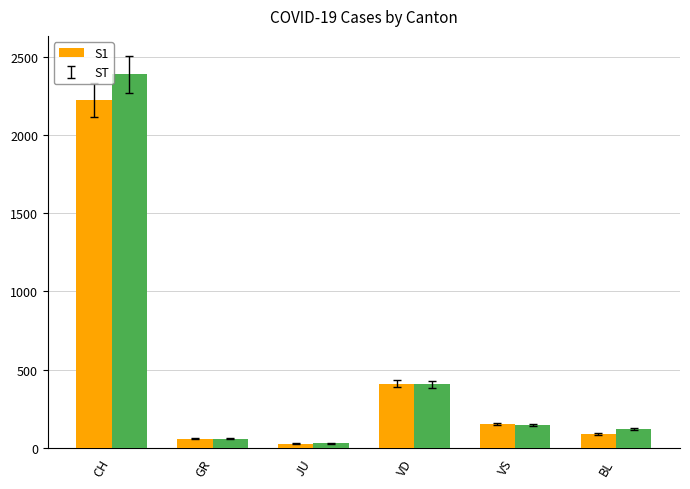

Rank the series by their average value, from lowest to highest.

S1, ST